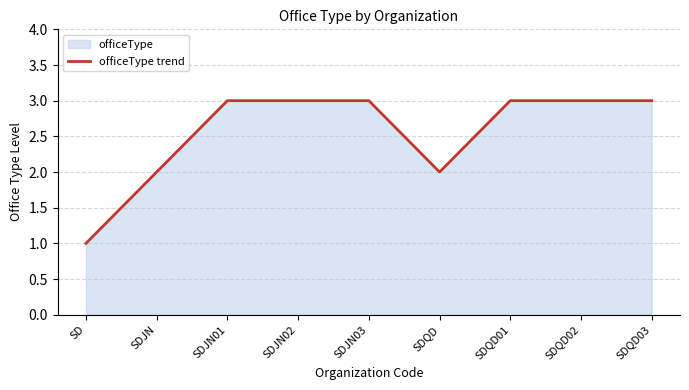

Reading left to right, extract all data points from this chart.

1	2	3	3	3	2	3	3	3